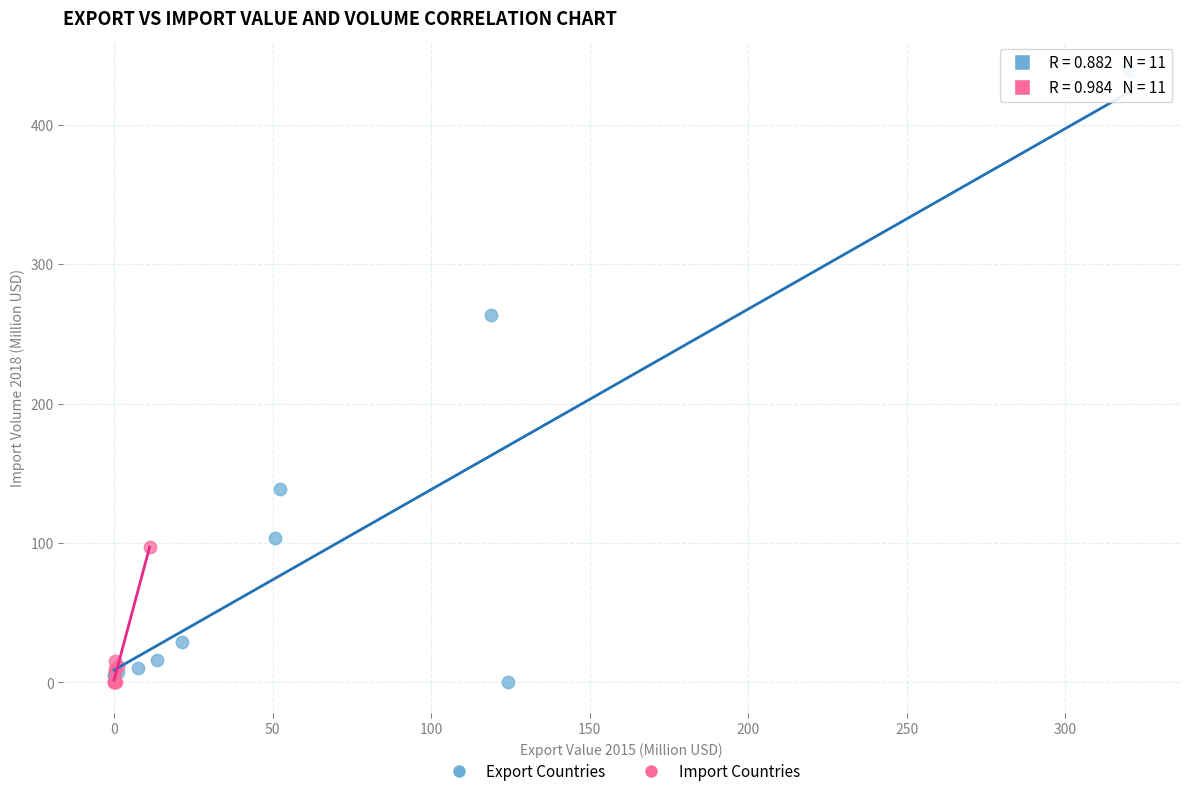

Which series has the largest Y range (max minus min)?

Export Countries